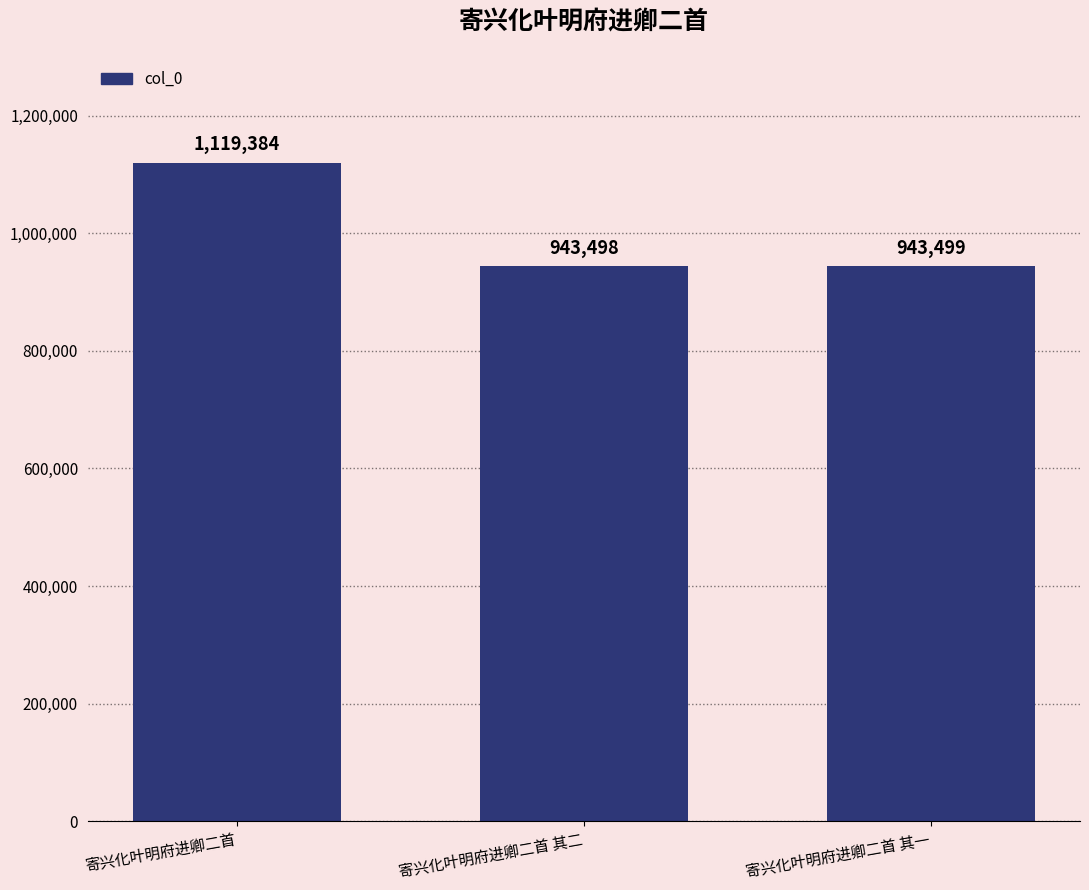

What is the label of the 1st bar from the left?

寄兴化叶明府进卿二首